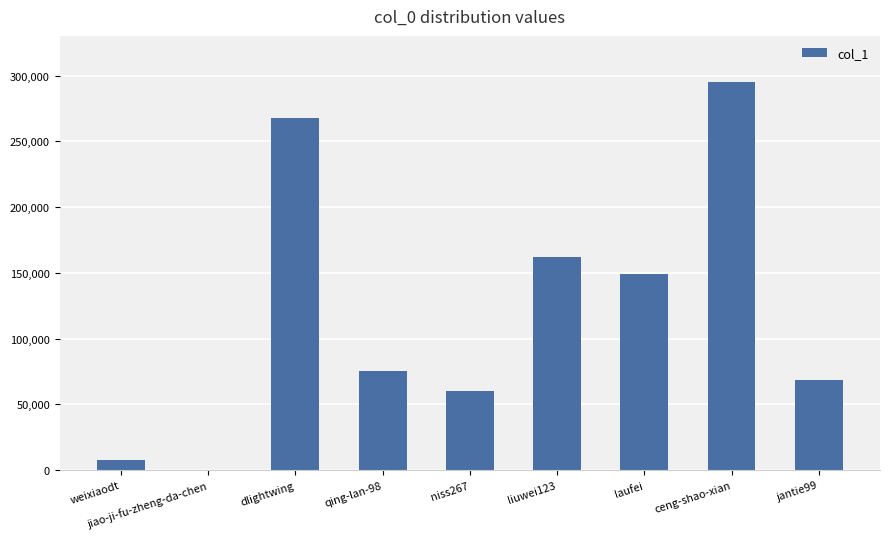

Count the number of categories in the chart.

9